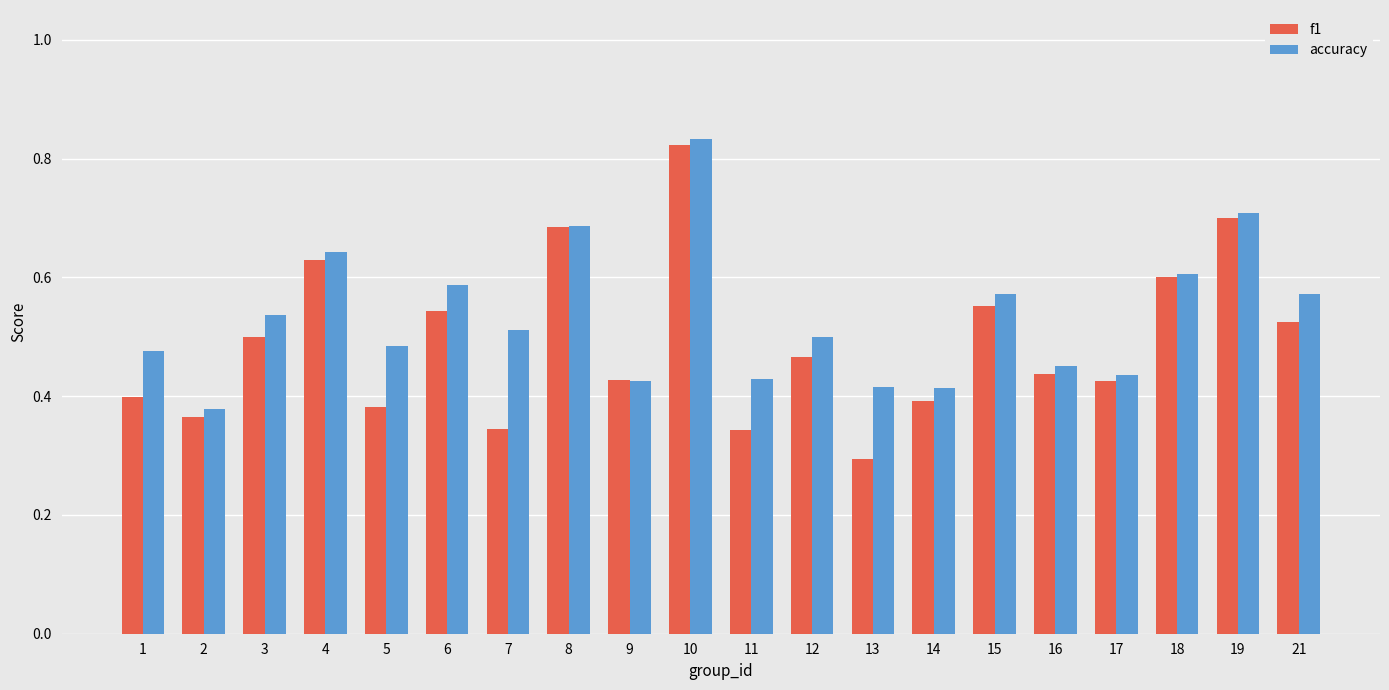

At which category is the sum across all series the highest?

10